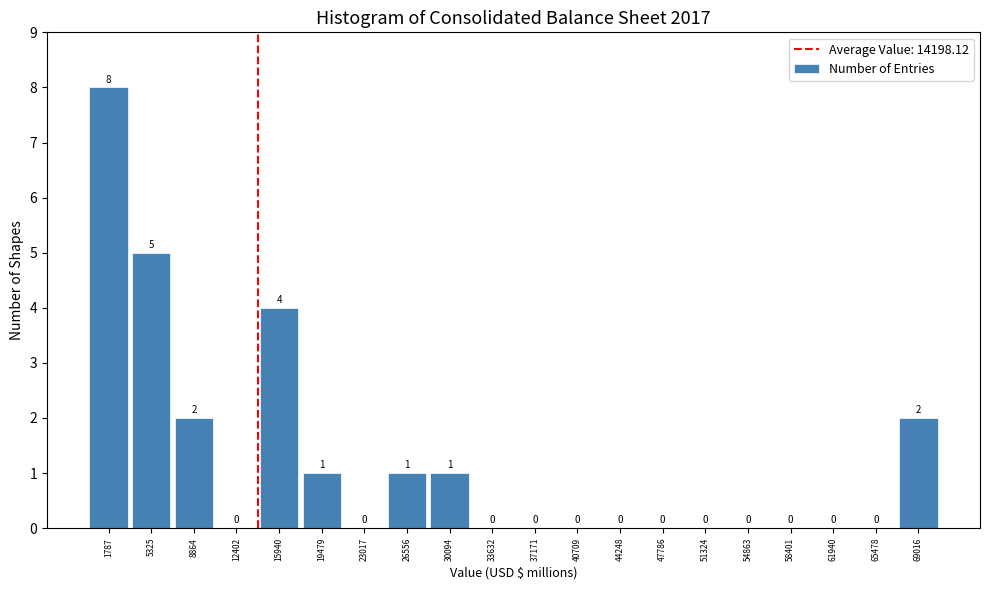

Reading left to right, list every bar in this chart as the range it spans on the x-axis followed by its height. The bar edges are not printed on the chart, so give them approximately, as read against the axis.

0 to 3500: 8
3500 to 7000: 5
7000 to 10500: 2
10500 to 14000: 0
14000 to 17500: 4
17500 to 21000: 1
21000 to 25000: 0
25000 to 28500: 1
28500 to 32000: 1
32000 to 35500: 0
35500 to 39000: 0
39000 to 42500: 0
42500 to 46000: 0
46000 to 49500: 0
49500 to 53000: 0
53000 to 56500: 0
56500 to 60000: 0
60000 to 63500: 0
63500 to 67000: 0
67000 to 71000: 2